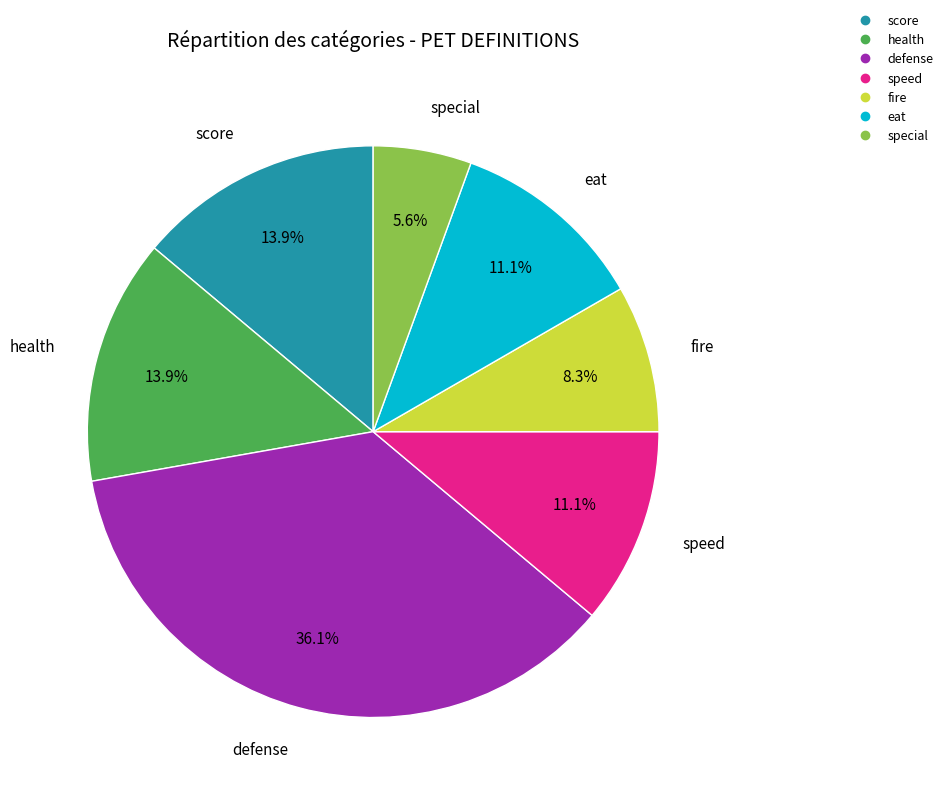

Is there any slice that represents more than half of the pie?

No